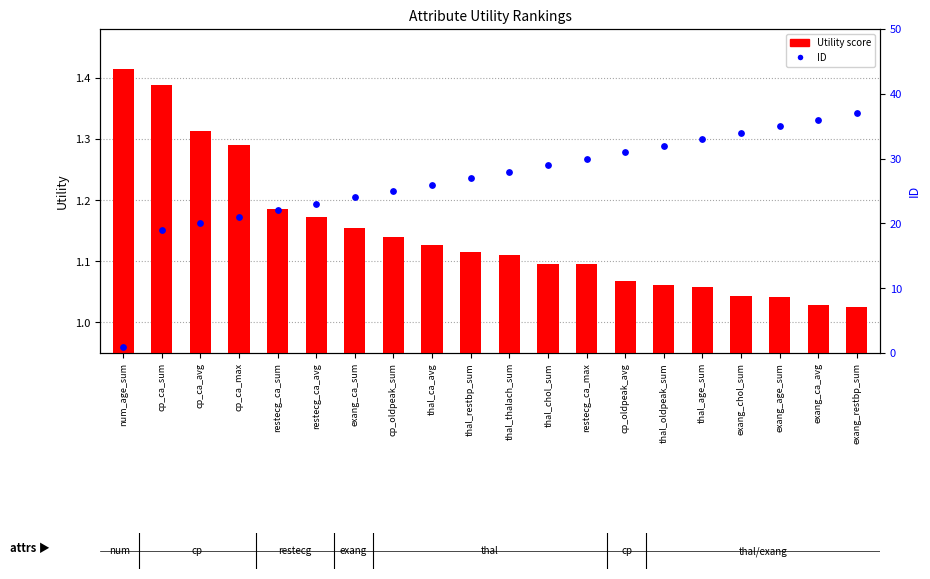

Which series reaches the maximum Y coordinate?

ID